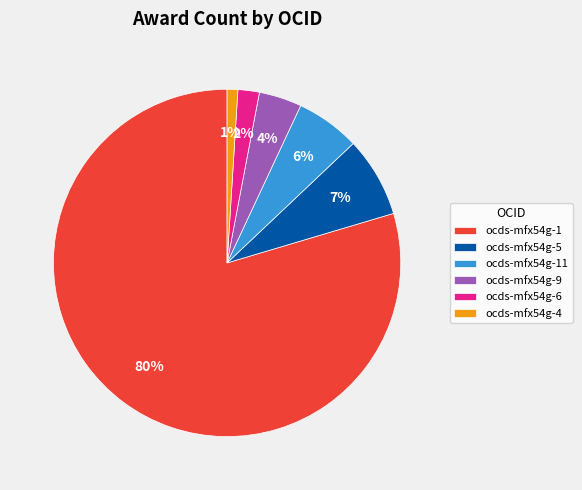

To the nearest percent, what percentage of the pie is ocds-mfx54g-5?

7%